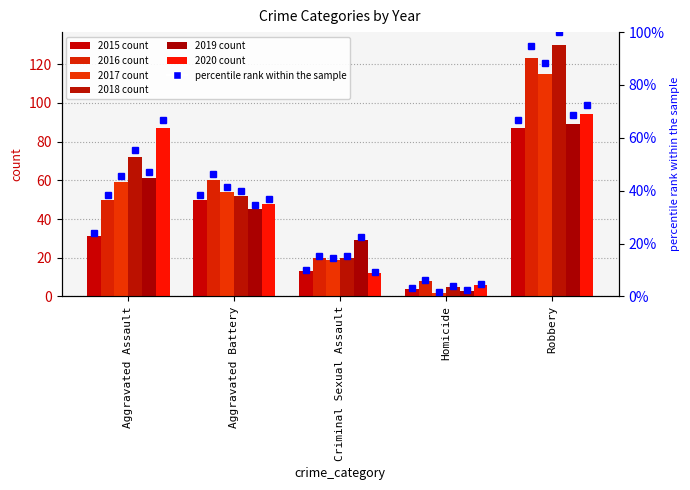

What is the minimum value for 2017?

2